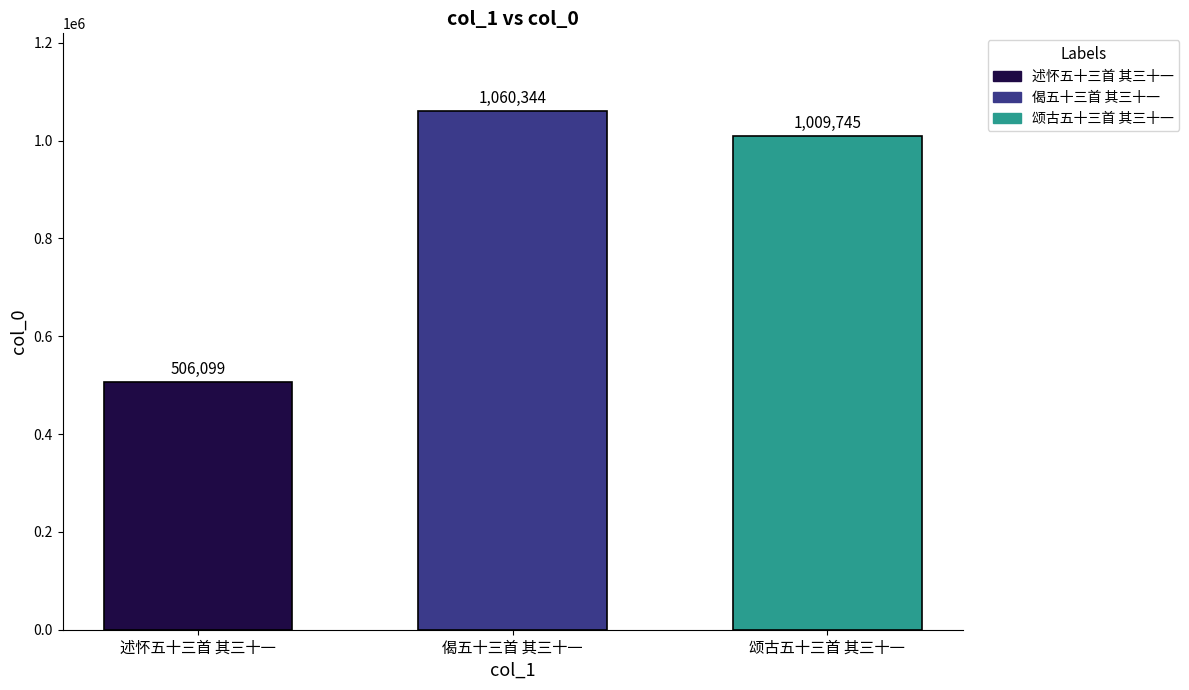

The 偈五十三首 其三十一 series shows 1431754 at 偈五十三首 其三十一. True or false?

False